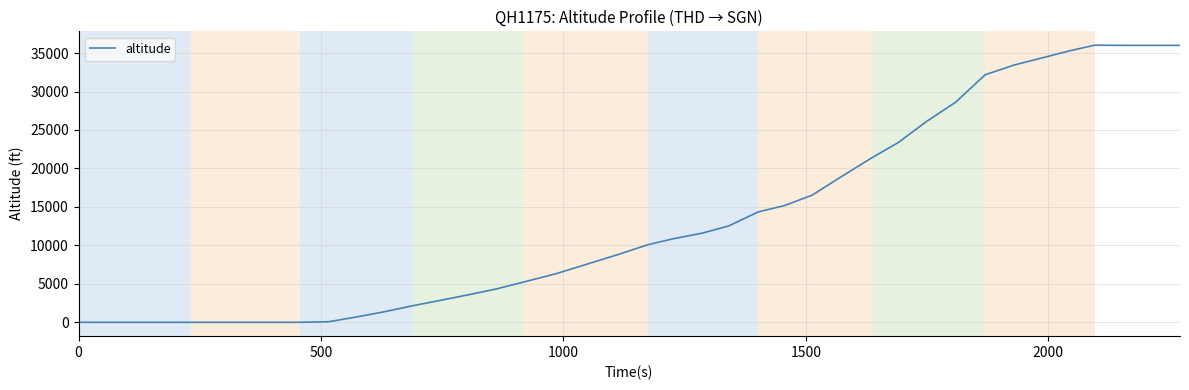

What is the sum of all values?

531525